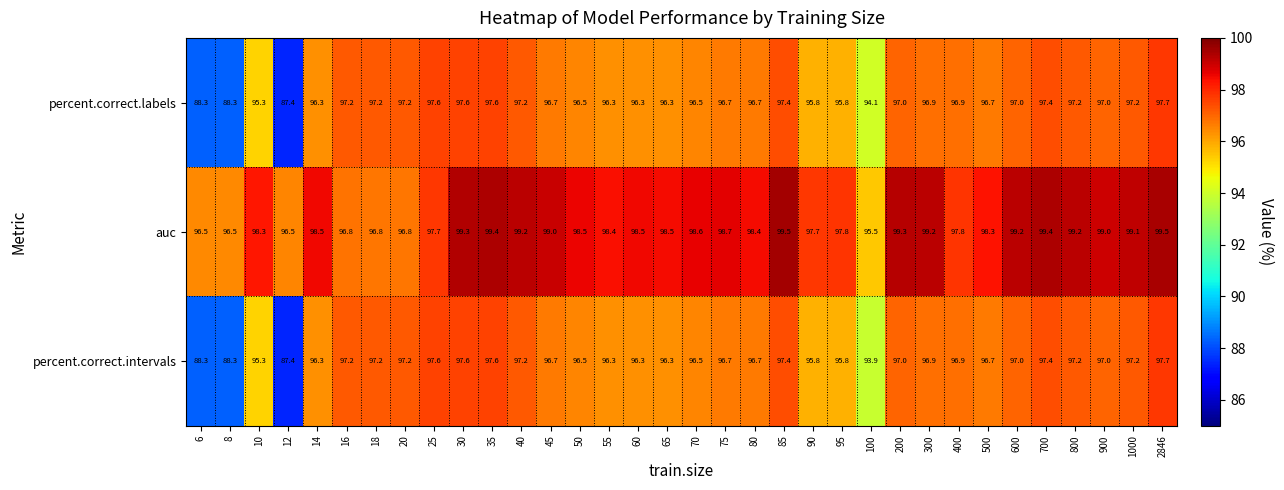

What is the difference between the highest and lowest values at 12?

9.1